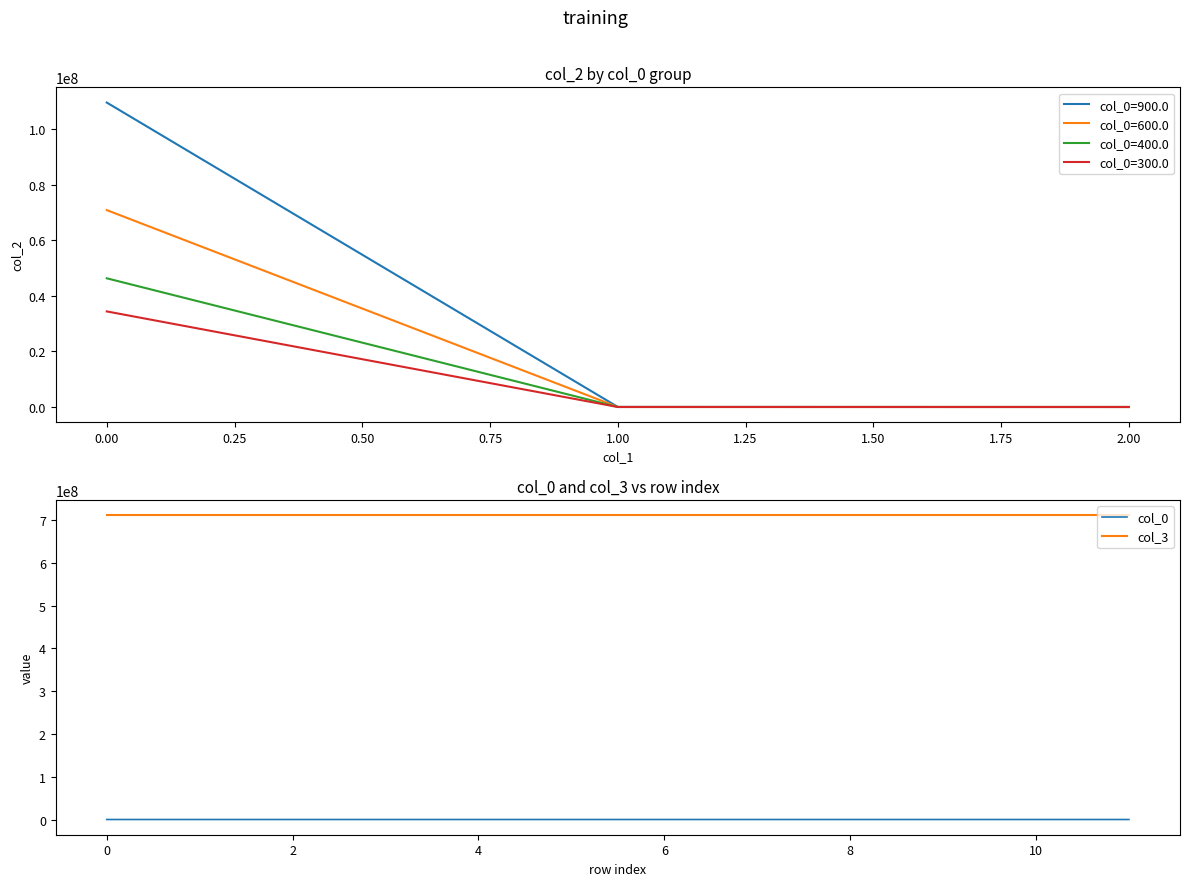

Reading right to left, transcribe all the data shown in this chart.

col_0: 300.0	300.0	300.0	400.0	400.0	400.0	600.0	600.0	600.0	900.0	900.0	900.0
col_3: 712013106.5	712013106.5	712013106.5	712013106.5	712013106.5	712013106.5	712013106.5	712013106.5	712013106.5	712013106.5	712013106.5	712013106.5